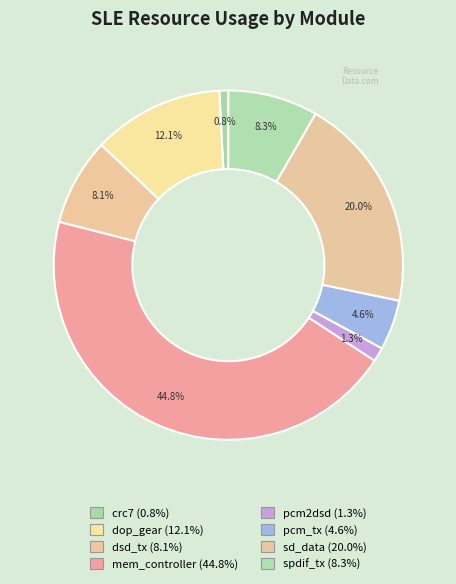

How many segments does this pie chart have?

8